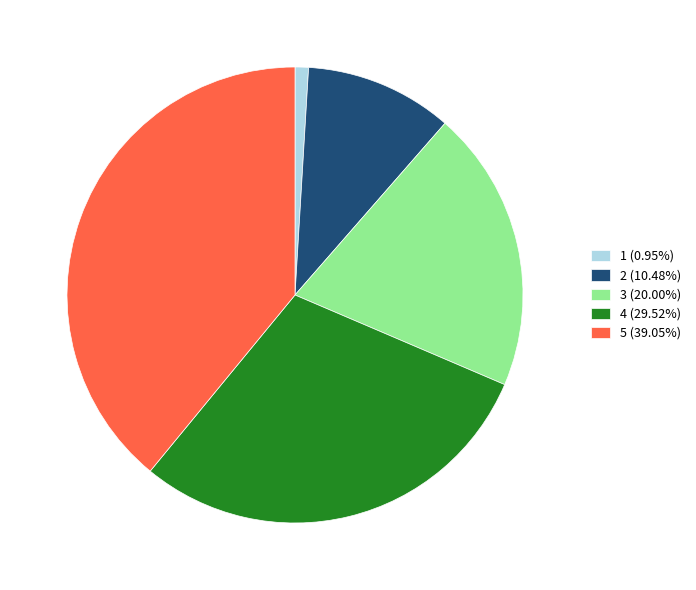

Which category has the biggest portion of the pie?

5